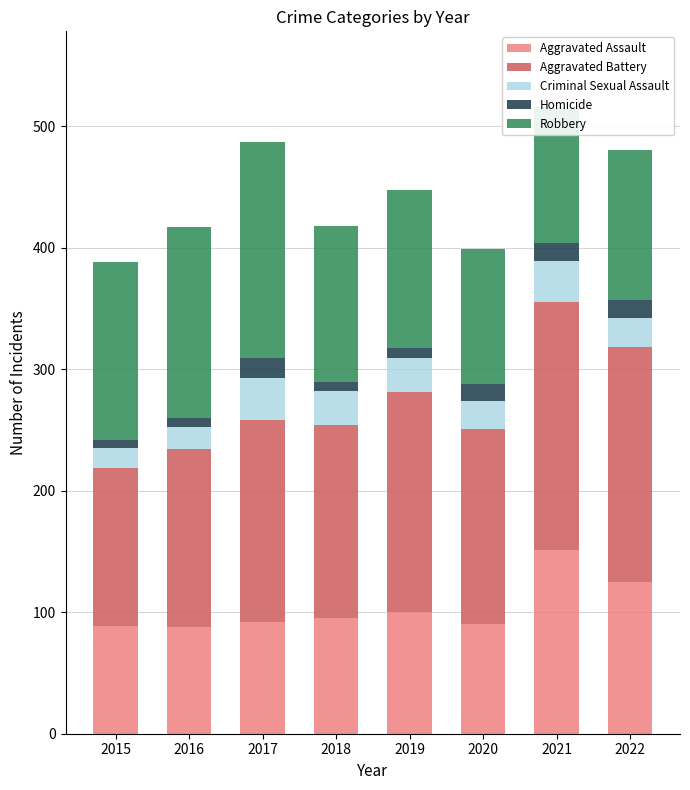

The value of Aggravated Assault at 2017 is 143. True or false?

False